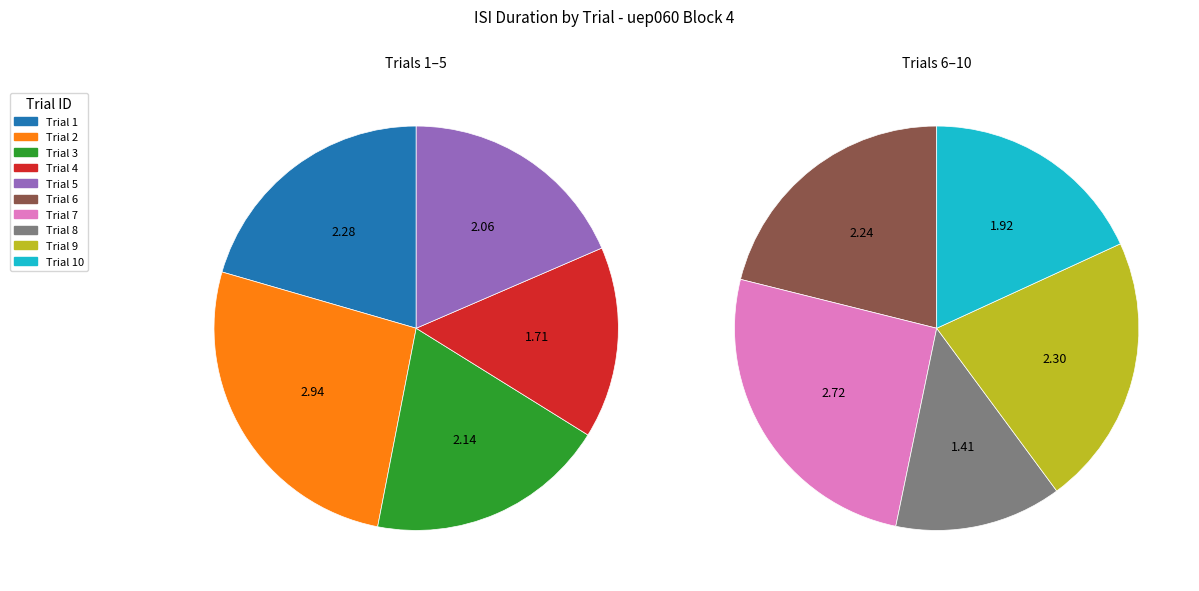

Is there a majority slice in this chart?

No